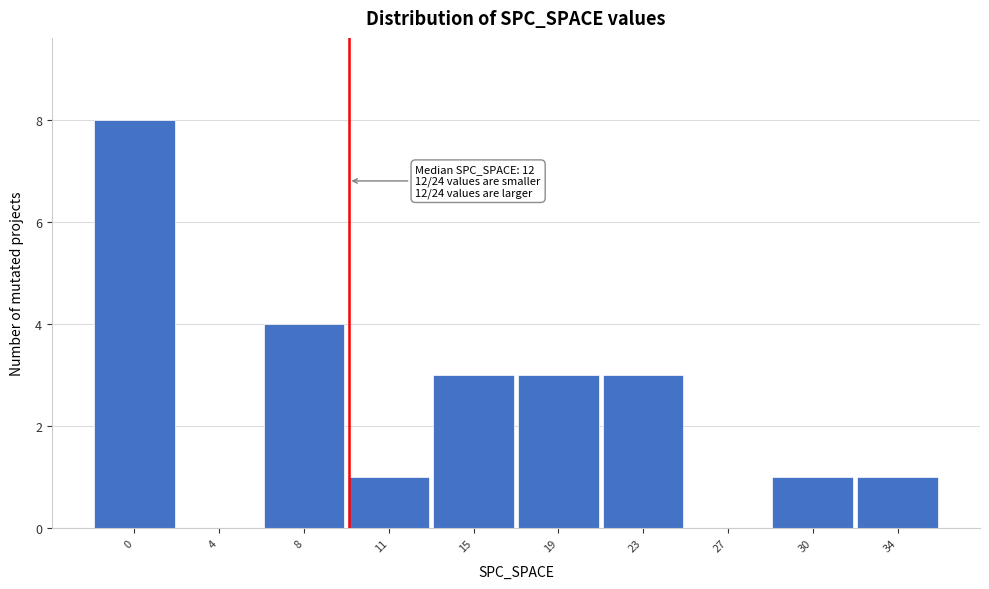

Reading right to left, what are all the values shown in this chart?

34=1	30=1	27=0	23=3	19=3	15=3	11=1	8=4	4=0	0=8